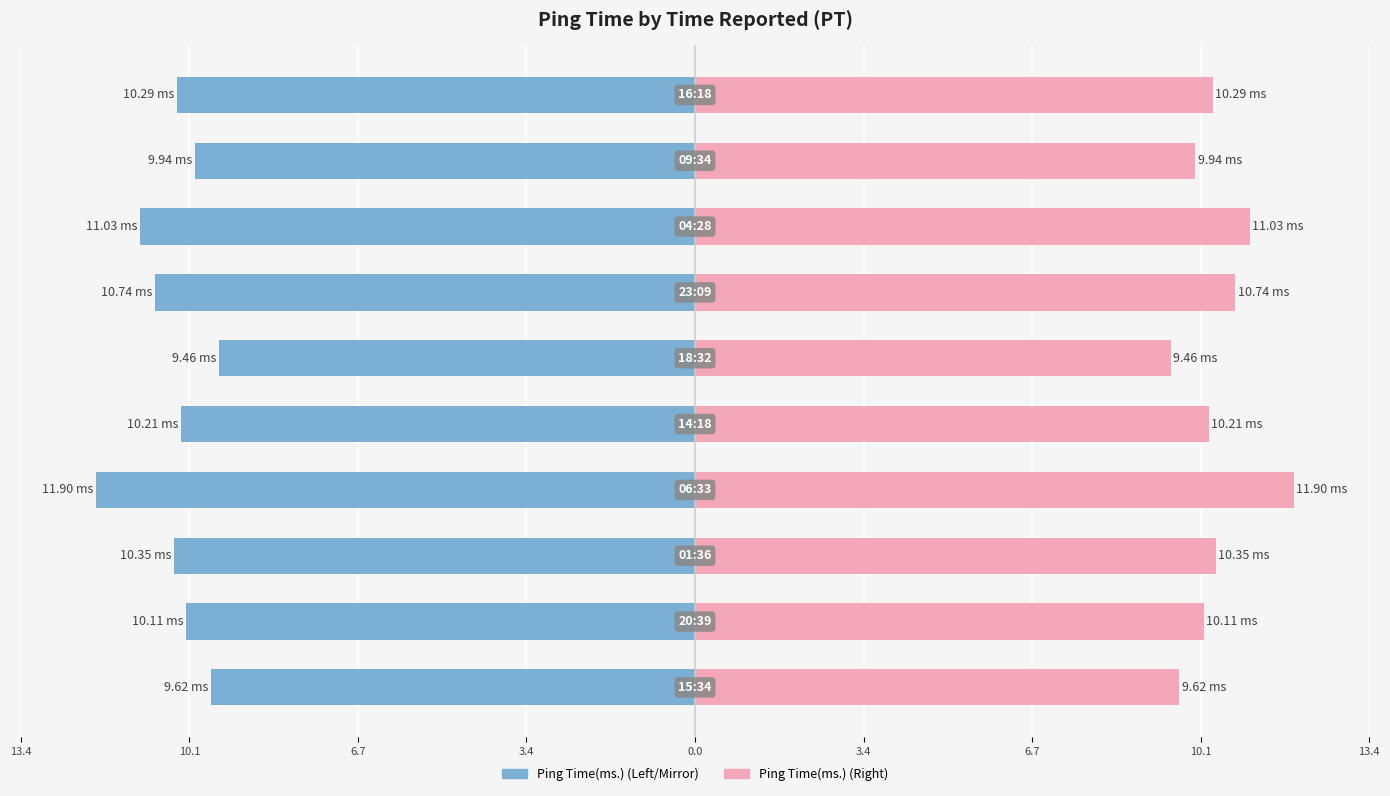

What are all the series names shown in the legend?

Ping Time(ms.) Left, Ping Time(ms.) Right